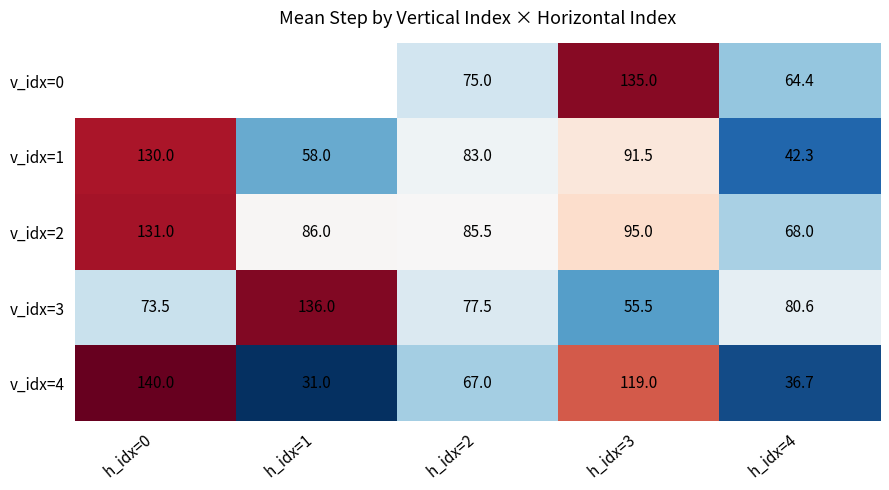

True or false: v_idx=3 has a value of 88.5 at h_idx=3.

False